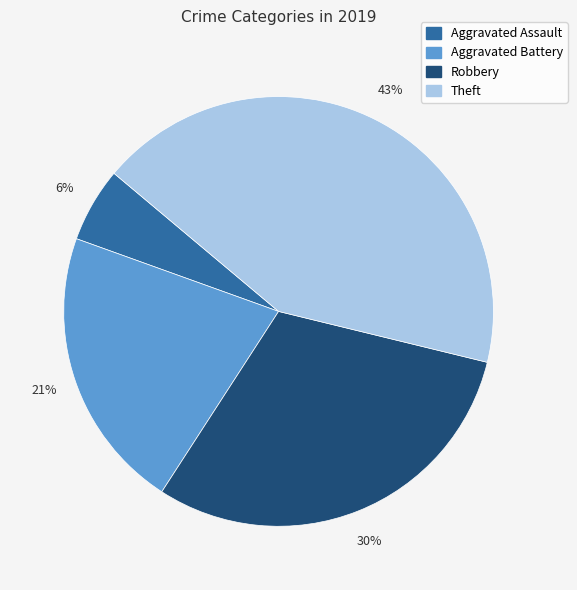

Is the sum of Aggravated Assault and Theft greater than half?

No